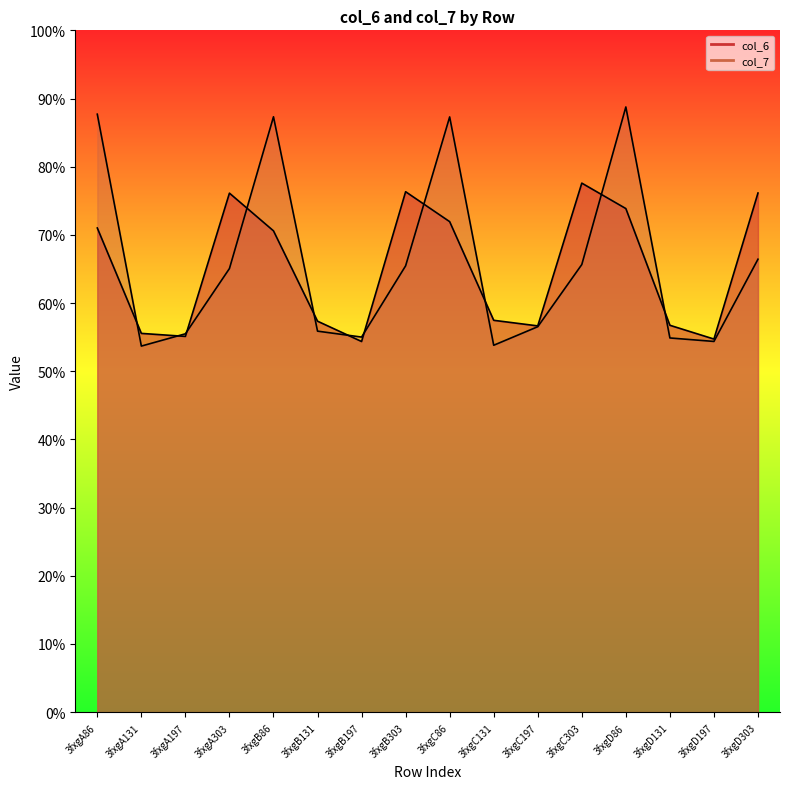

Which series has the largest total across all categories?

col_7